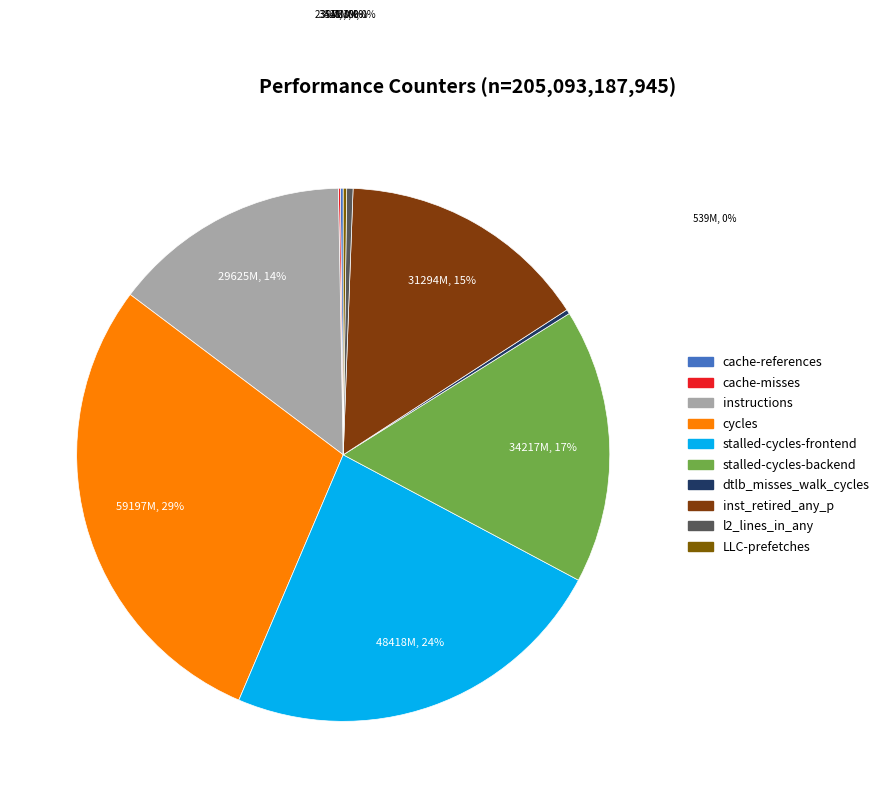

Is it true that inst_retired_any_p is 15% of the pie?

True